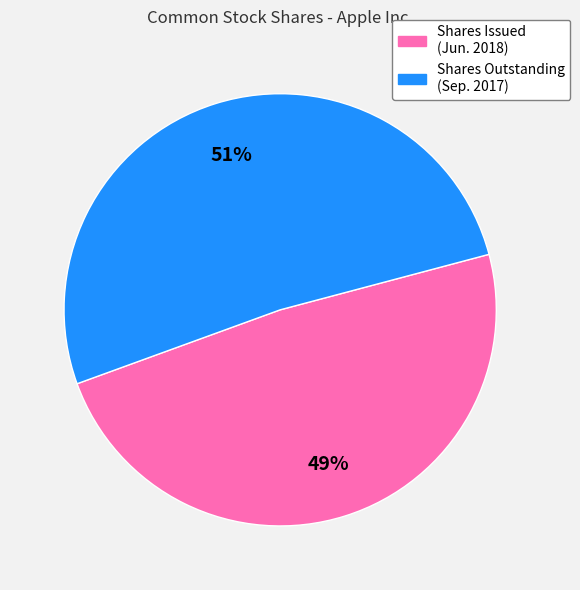

To the nearest percent, what percentage of the pie is Shares Outstanding (Sep. 2017)?

51%